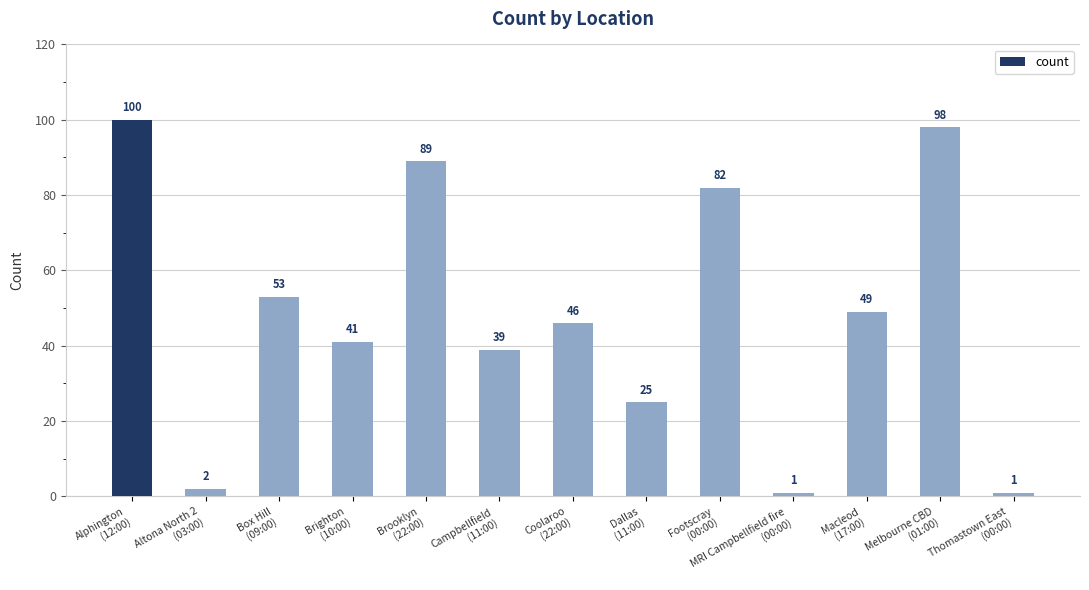

What position from the left is Coolaroo
(22:00)?

7